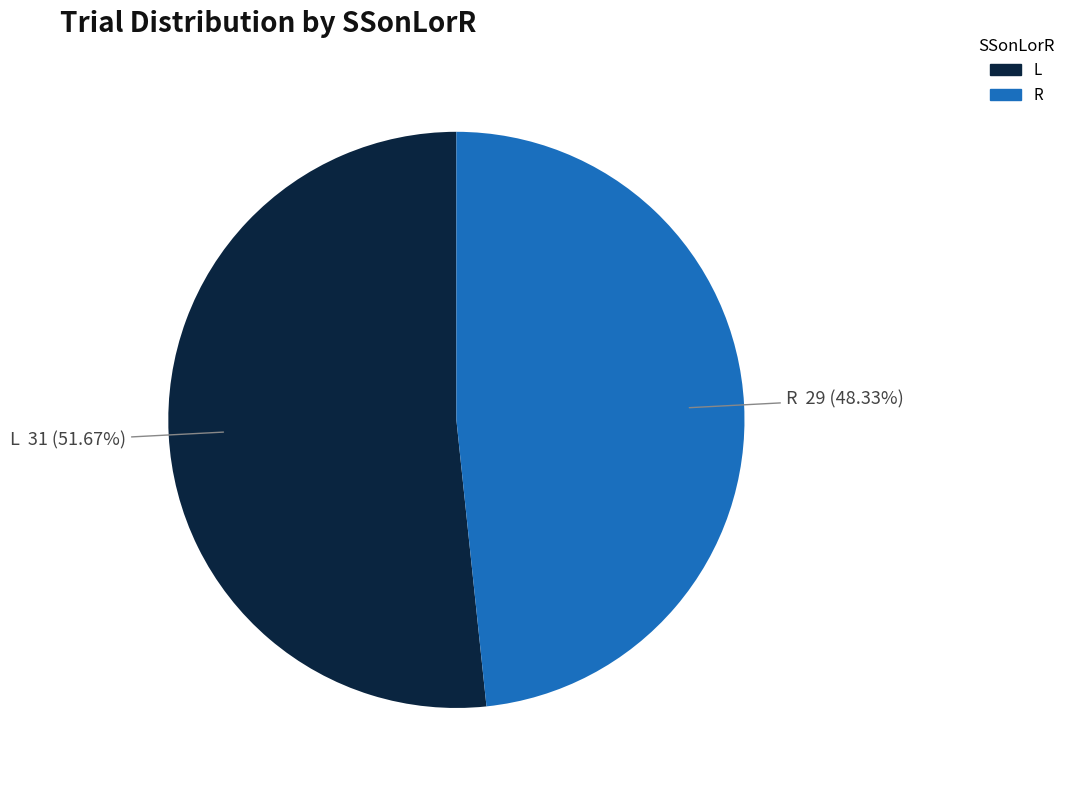

To the nearest percent, what is the difference between the L and R slice percentages?

3%